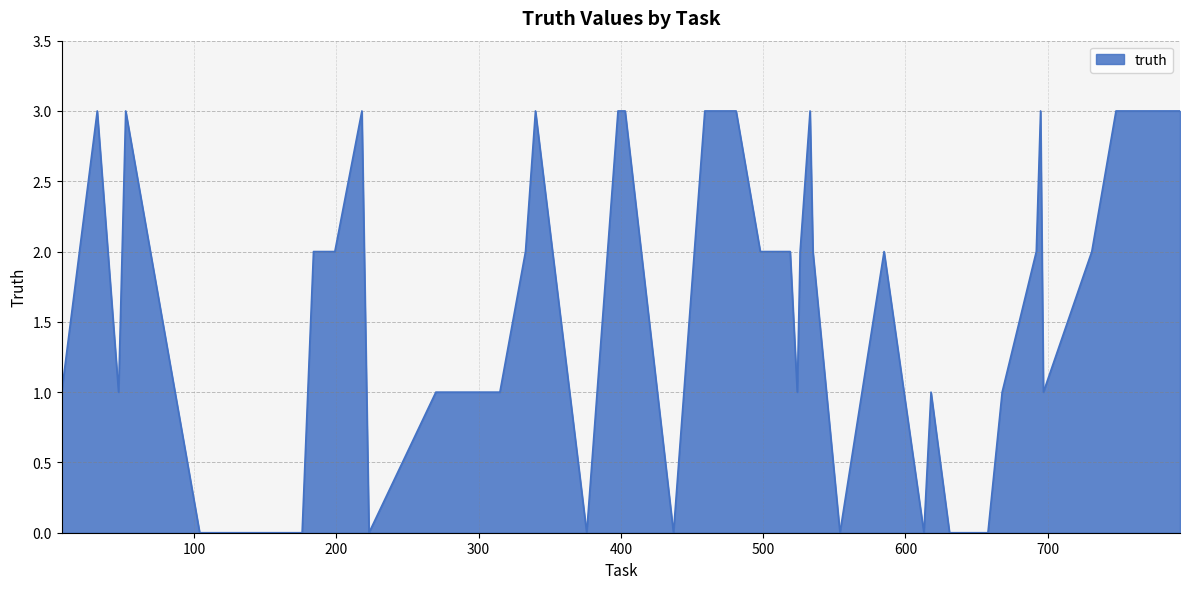

What is the difference between the second highest and minimum values?

3